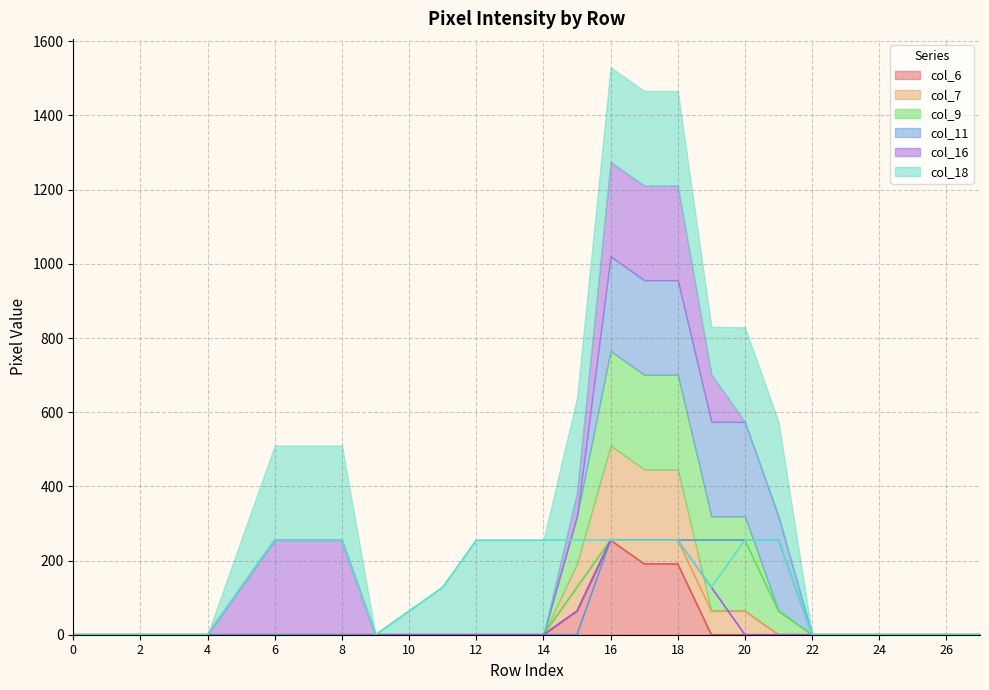

What is the average value of the col_9 series?

52